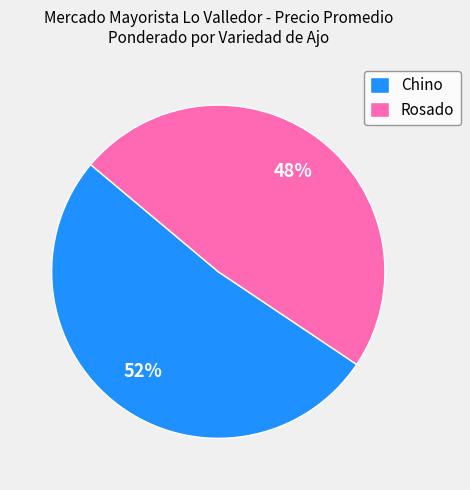

The Rosado slice represents 48% of the pie. True or false?

True